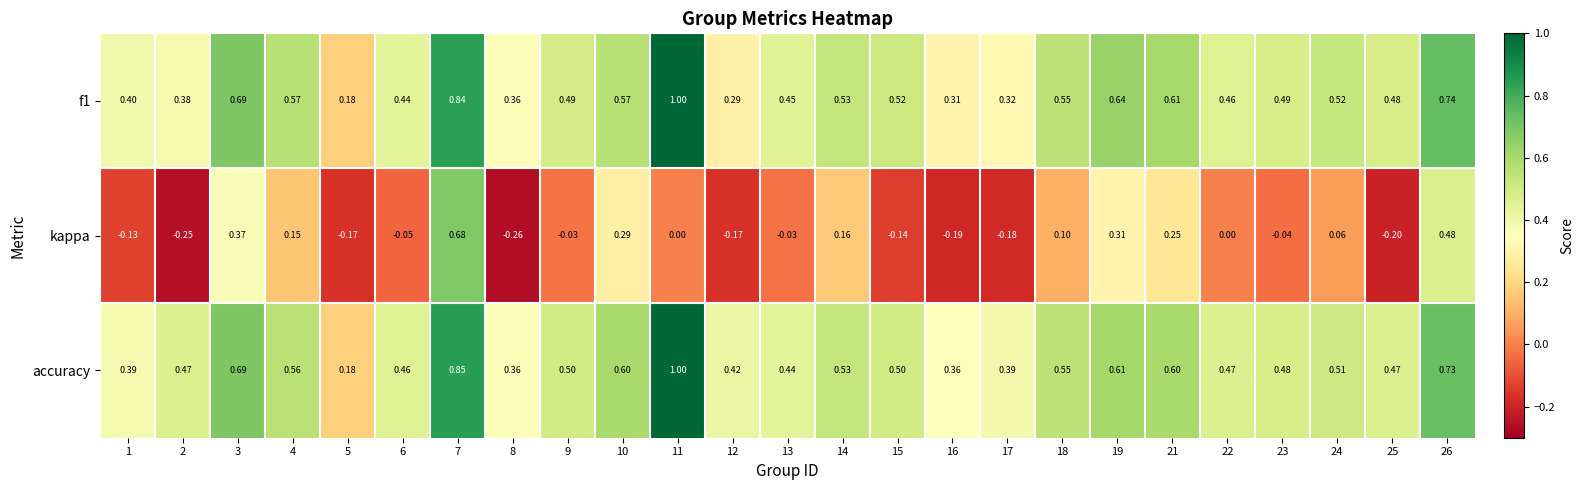

What is the total value across all series at 7?

2.4